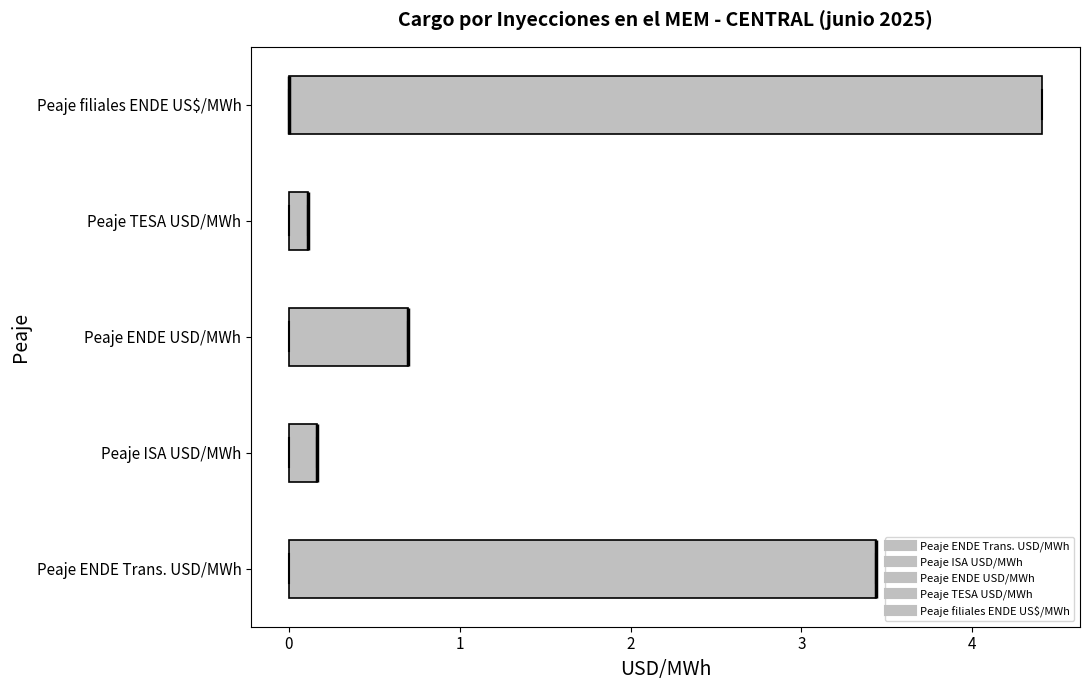

Which box is the widest, from its left edge to its right edge?

Peaje filiales ENDE US$/MWh